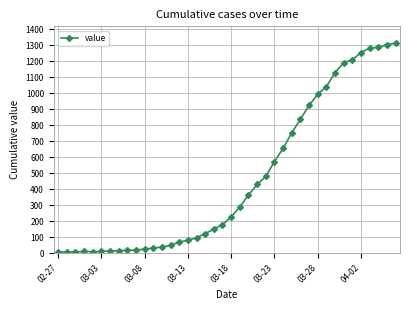

What is the maximum value shown in the chart?

1313